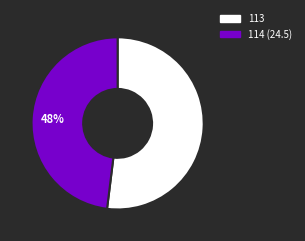

Is there a majority slice in this chart?

Yes